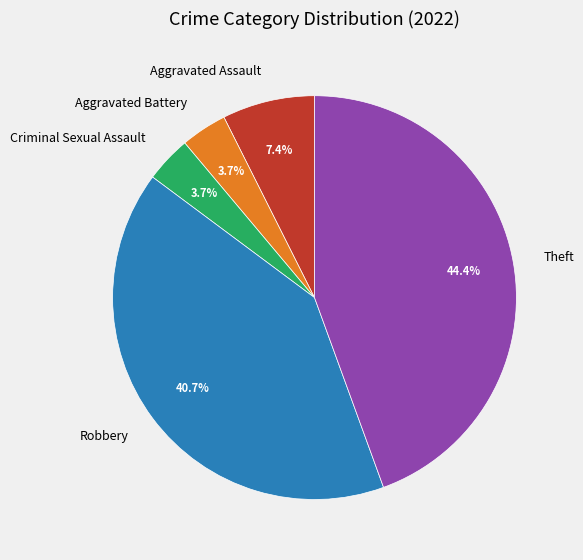

Does any single category account for the majority?

No